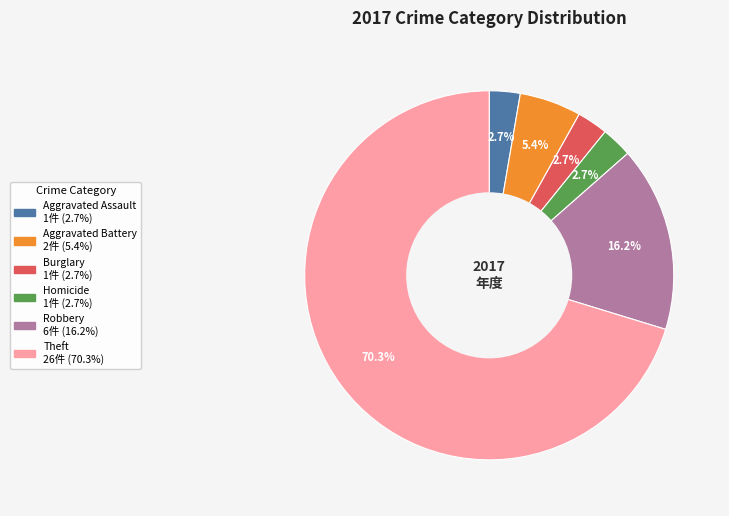

Is there any slice that represents more than half of the pie?

Yes